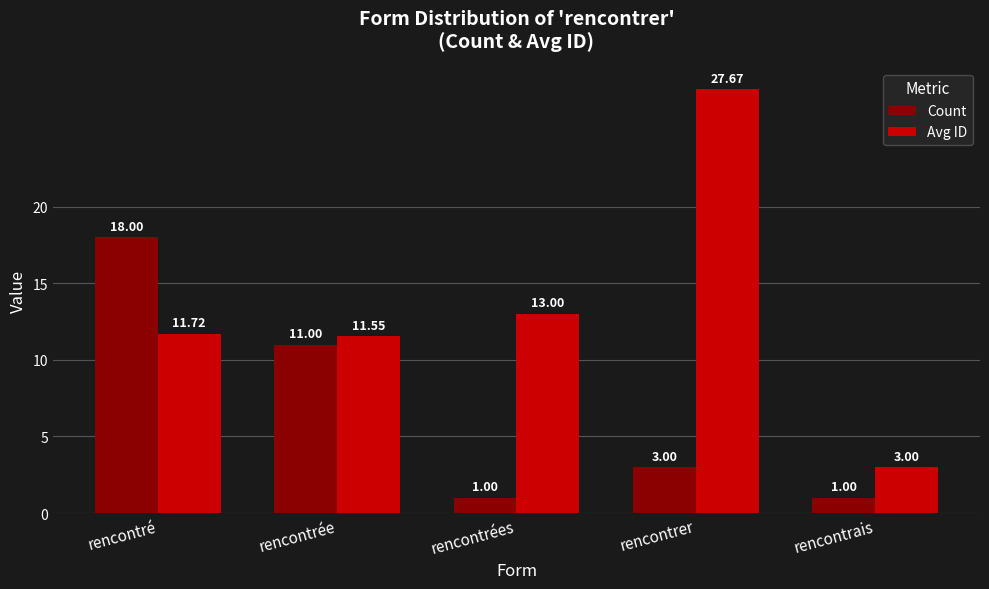

Is the value of Avg ID at rencontrées greater than the value of Count at rencontrées?

Yes